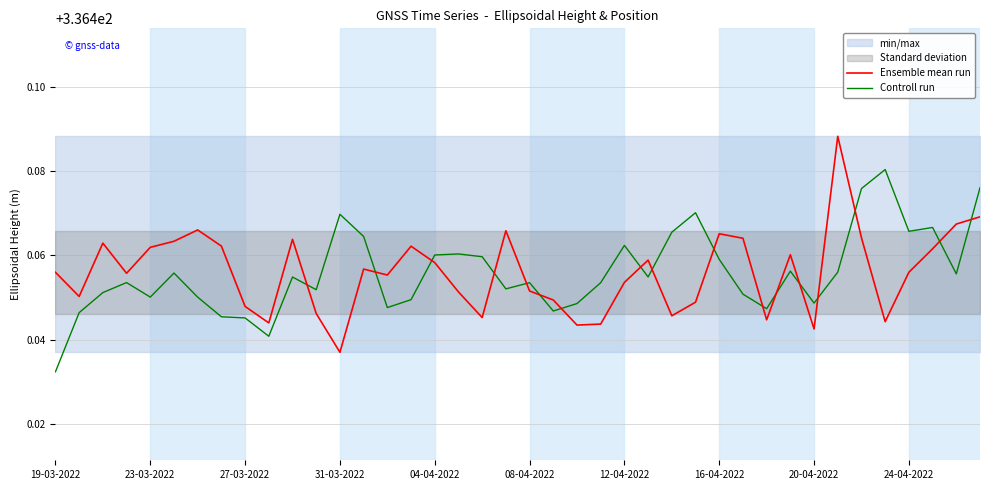

What position from the left is 21?

22